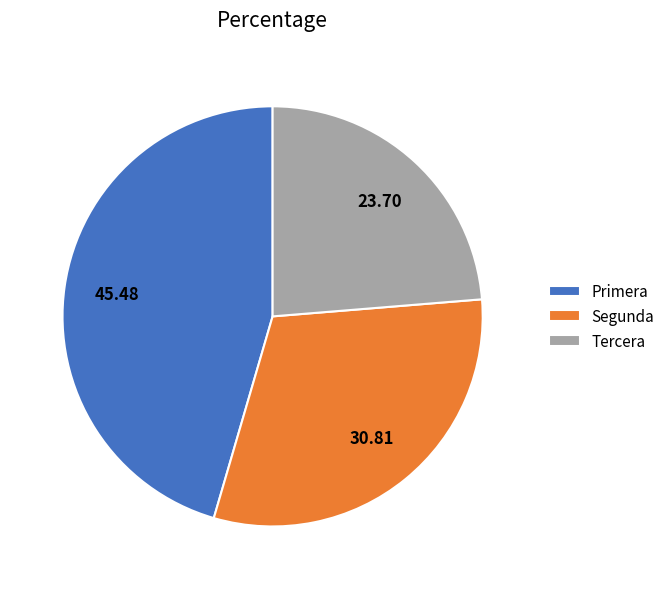

Rank the categories by value from lowest to highest.

Tercera, Segunda, Primera